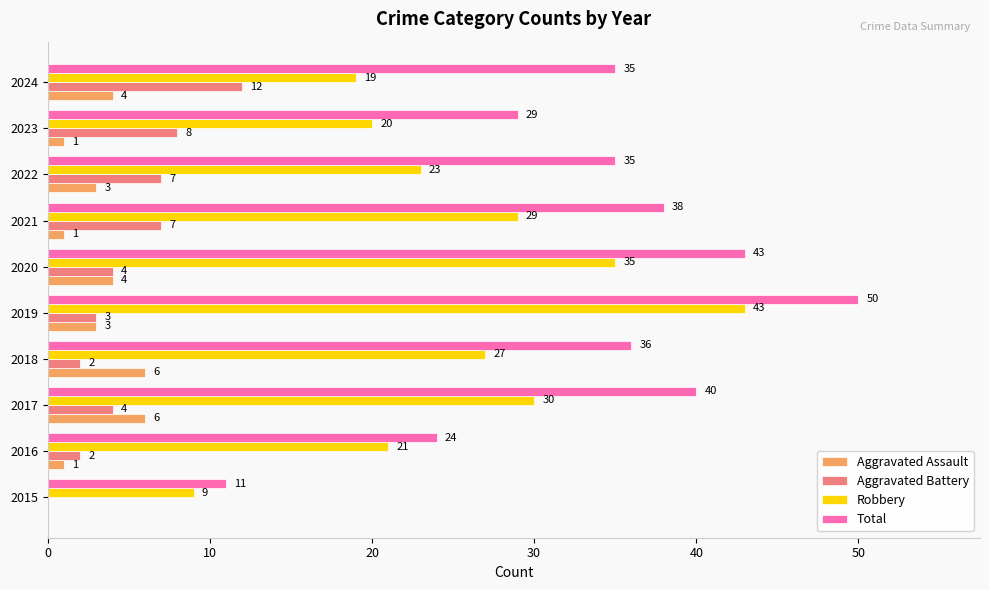

What is the approximate value of Robbery at 2018?

27